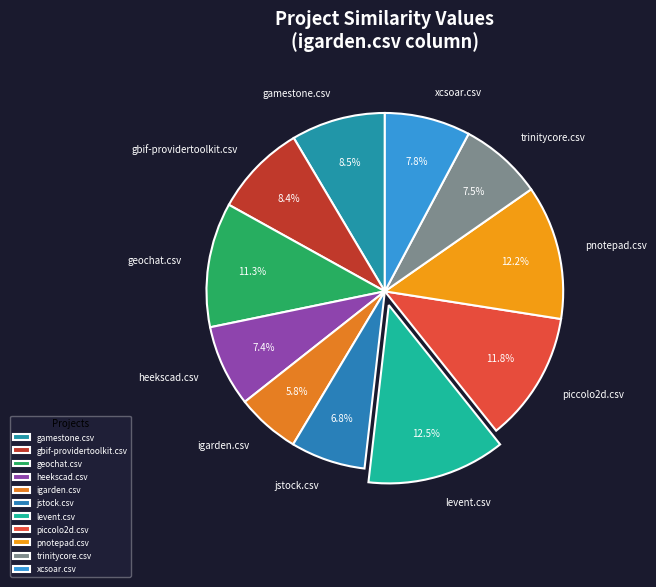

Does xcsoar.csv represent more than half of the total?

No